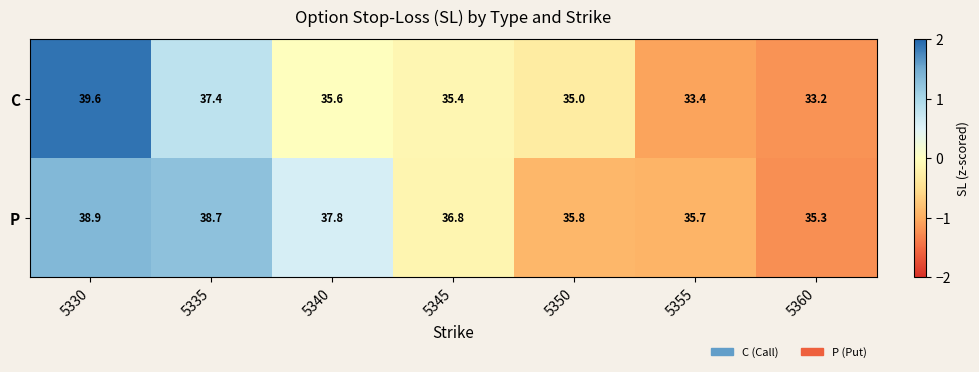

The C series shows 33.2 at 5360. True or false?

True